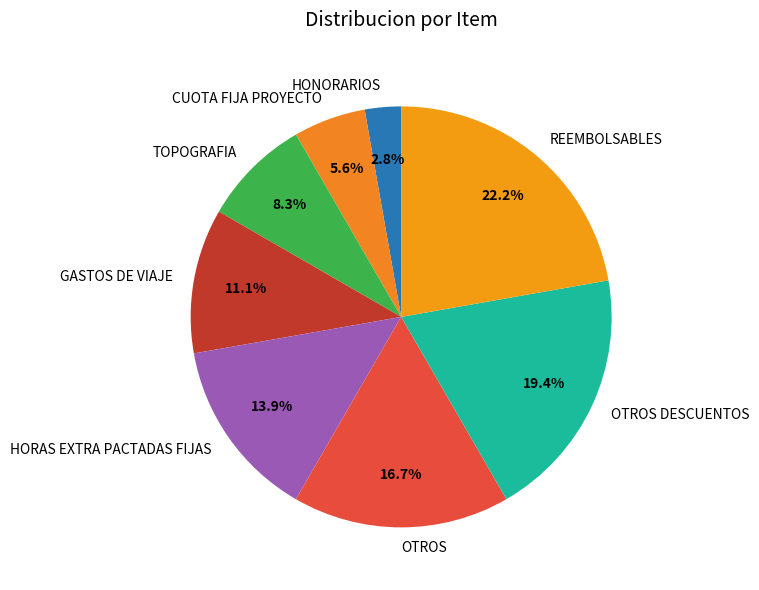

Approximately how many times larger is the value at OTROS compared to TOPOGRAFIA?

2.0